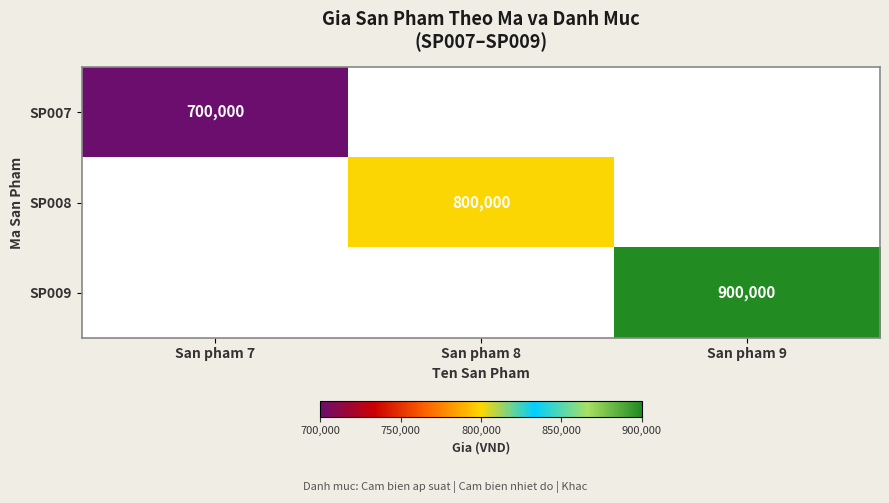

True or false: SP008 has a value of 800000 at San pham 8.

True